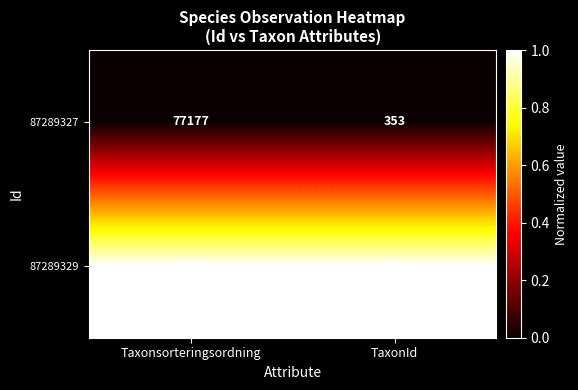

Which label corresponds to the smallest value in the chart?

TaxonId